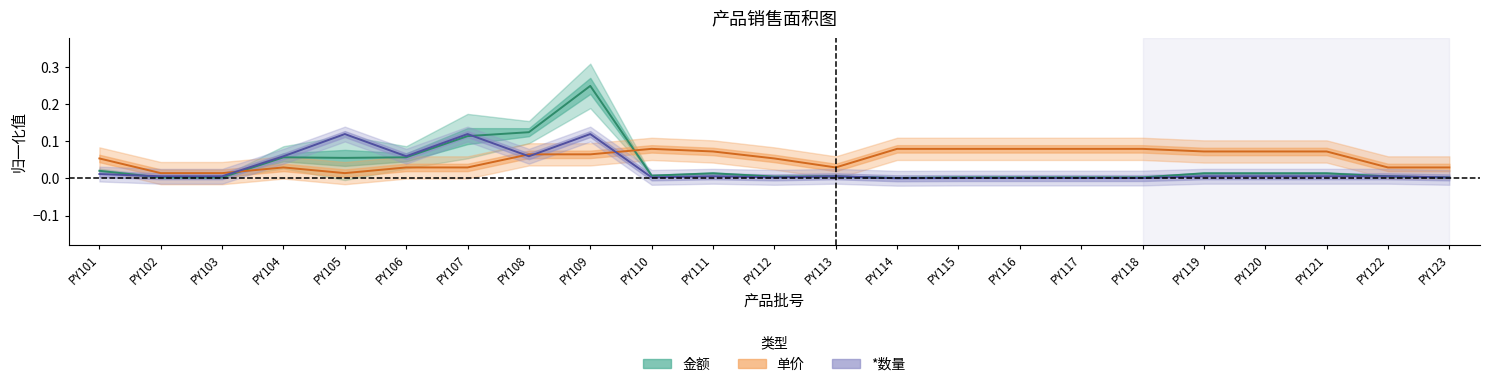

List the labels in order of *数量 value, largest first.

PY105, PY107, PY109, PY104, PY106, PY108, PY101, PY102, PY103, PY111, PY113, PY119, PY120, PY121, PY122, PY110, PY112, PY123, PY115, PY116, PY117, PY118, PY114